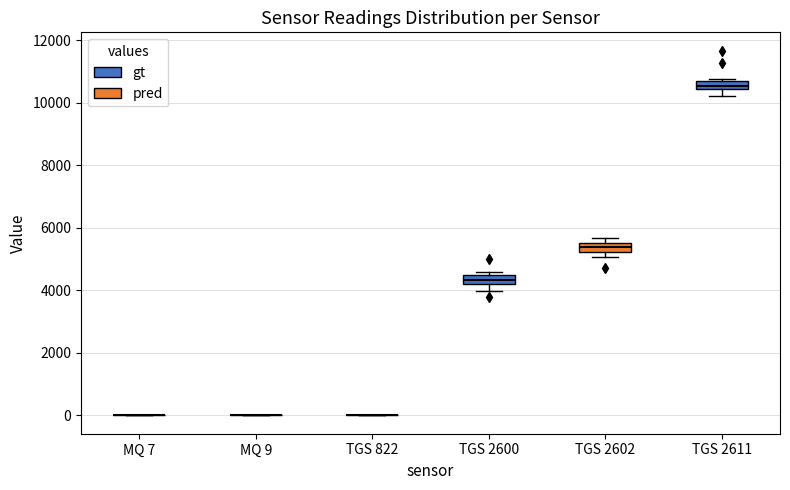

Where is the upper edge of the box for TGS 2600 on the y-axis? The values are not printed on the chart, so give them approximately, as read against the axis.

4400